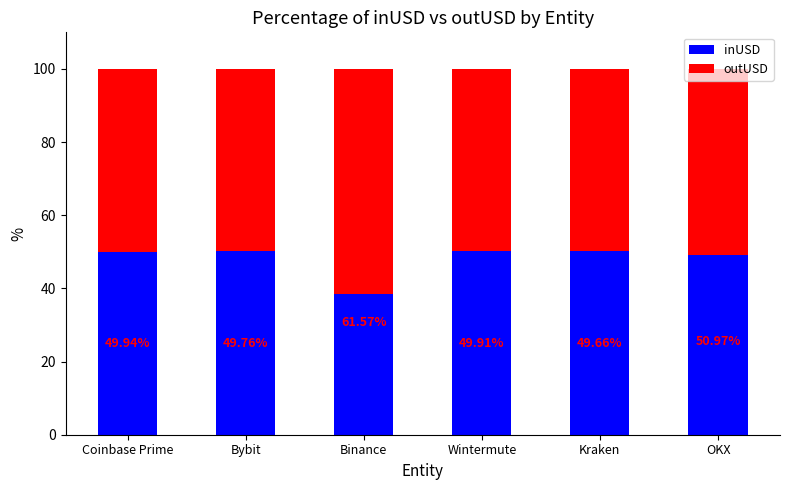

Does the chart contain stacked bars?

Yes